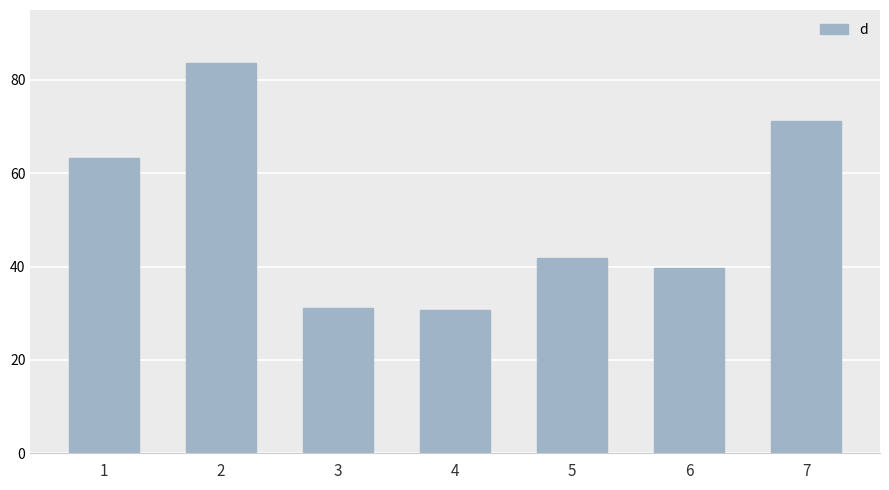

What is the average value?

51.6